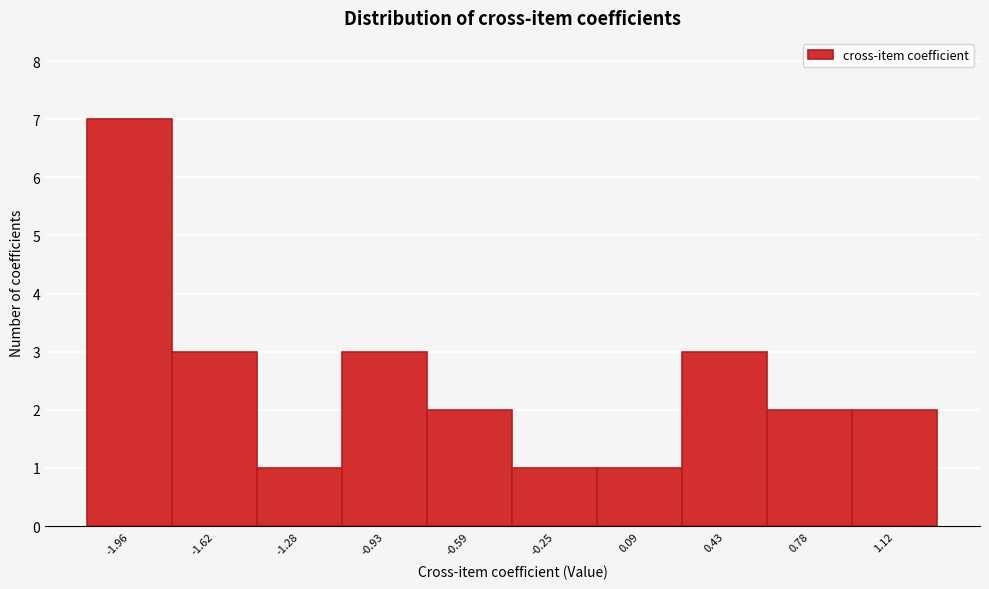

Reading right to left, transcribe all the data shown in this chart.

2	2	3	1	1	2	3	1	3	7